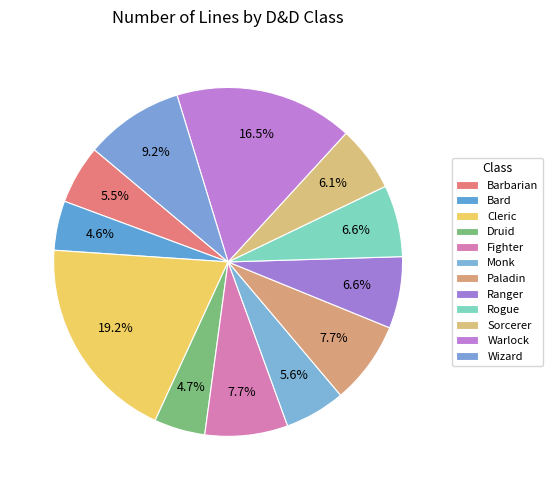

What percentage is the Wizard slice, to the nearest percent?

9%